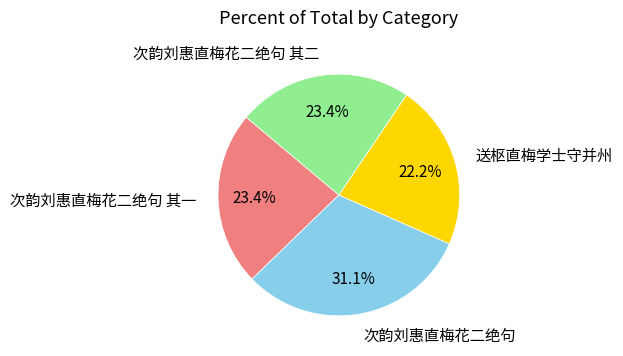

How many slices are in this pie chart?

4